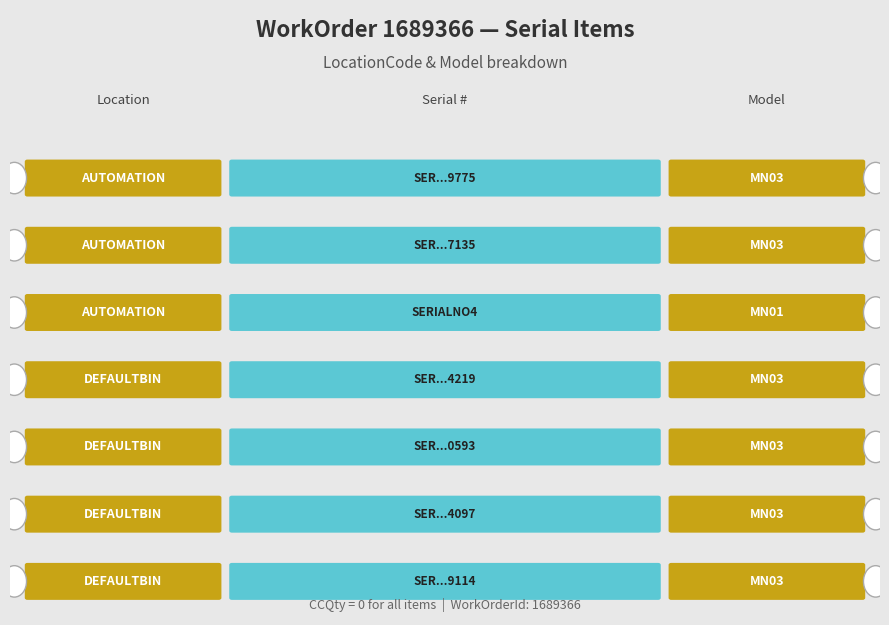

How many data points does each series have?

7